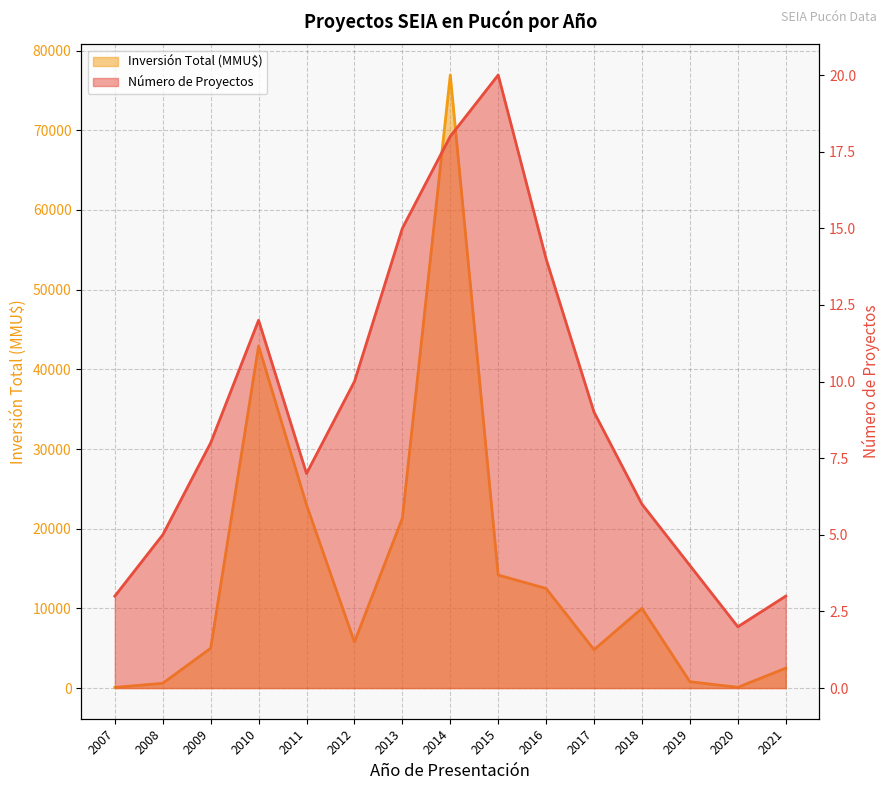

Where is Número de Proyectos nearest to the value 11?

2010